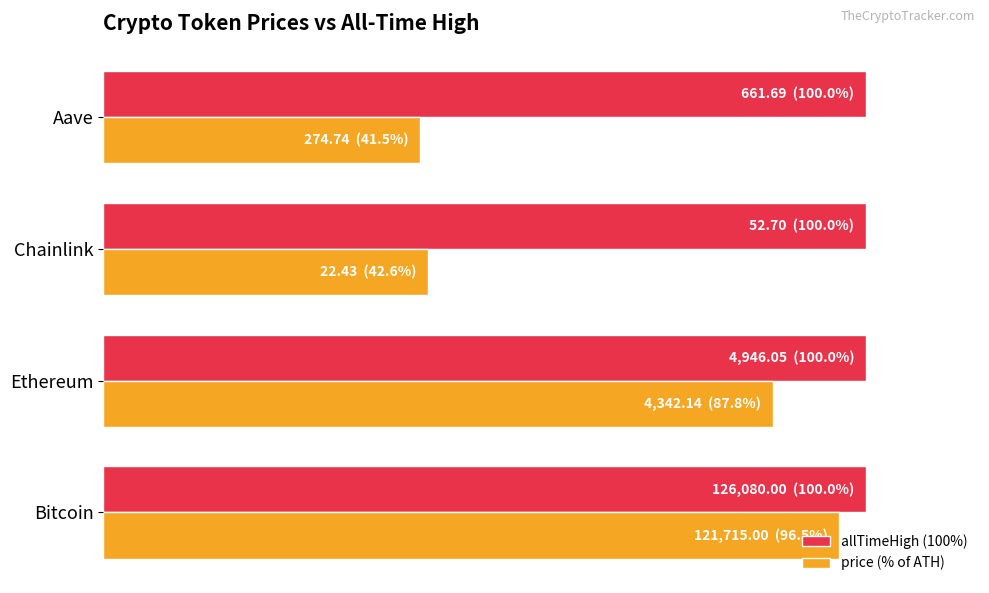

What are all the series names shown in the legend?

allTimeHigh (100%), price (% of ATH)